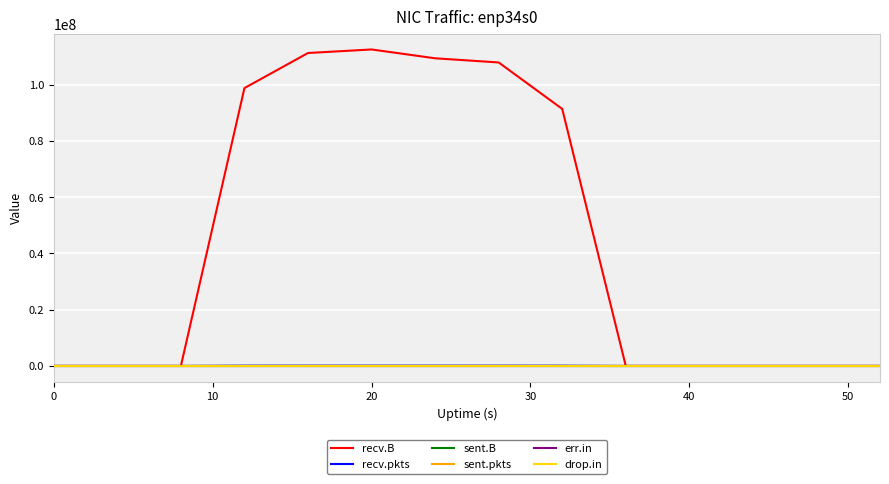

True or false: sent.B and err.in cross at least once.

False